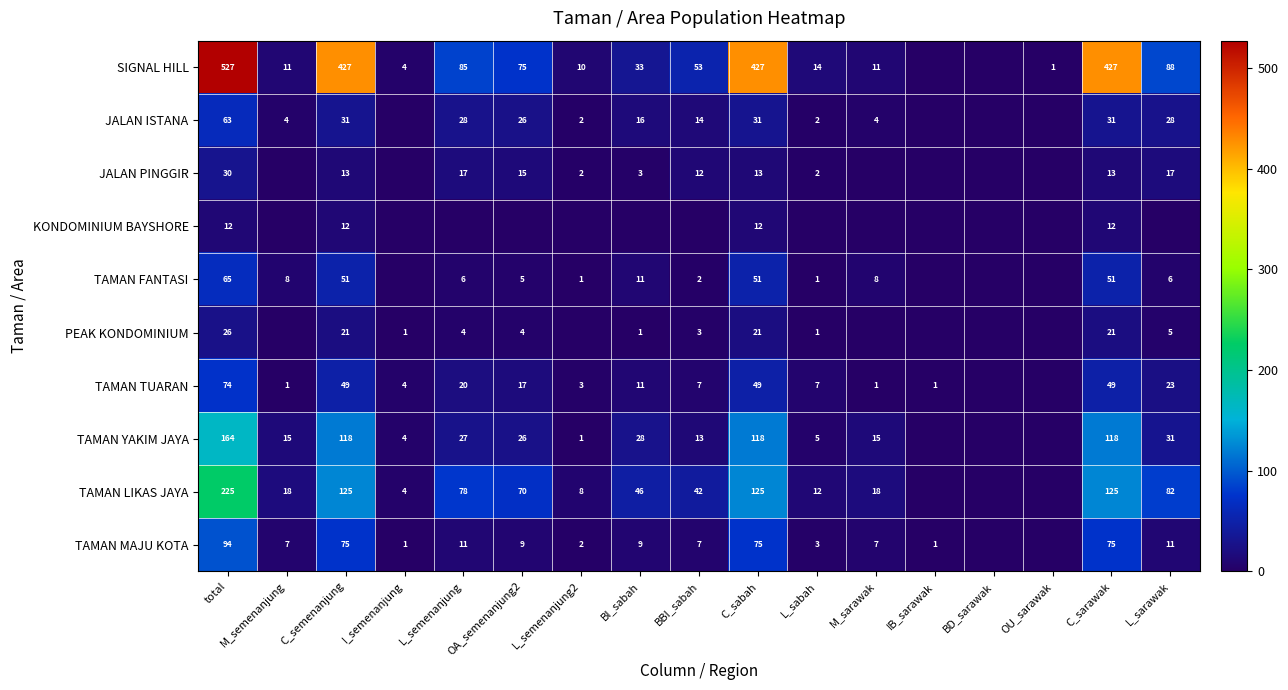

The TAMAN YAKIM JAYA series shows 29 at C_sabah. True or false?

False